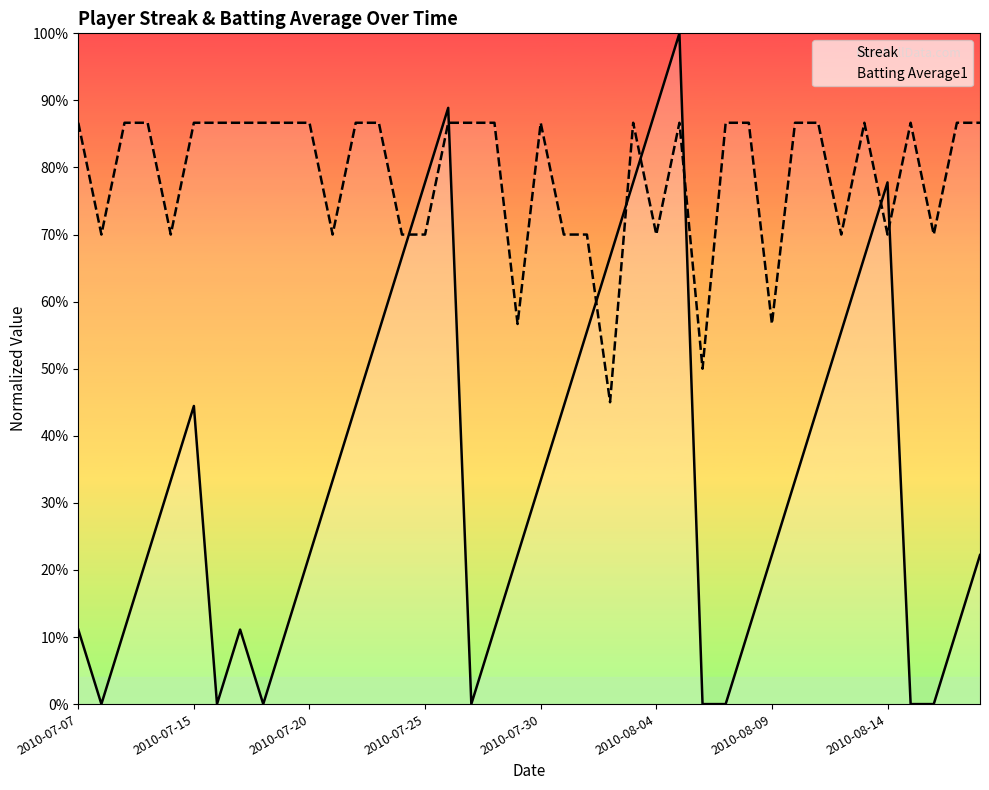

What is the total value across all series at 2010-07-20?

108.9